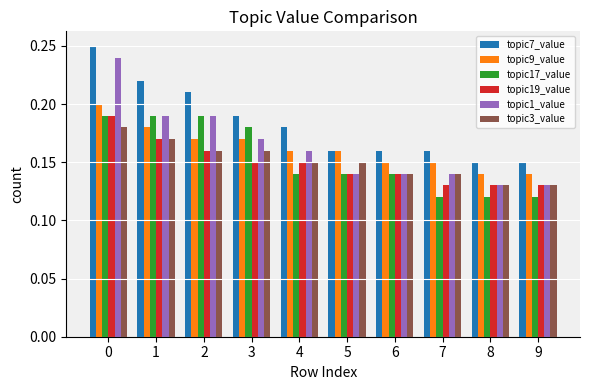

The topic7_value series shows 0.4 at 0. True or false?

False